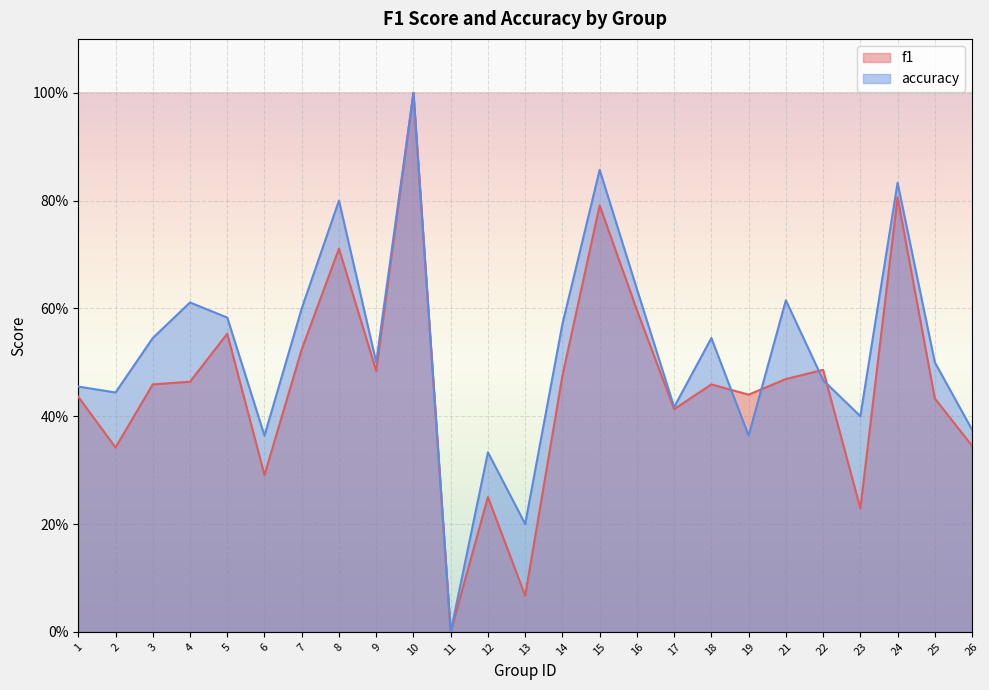

How many lines are shown in the chart?

2